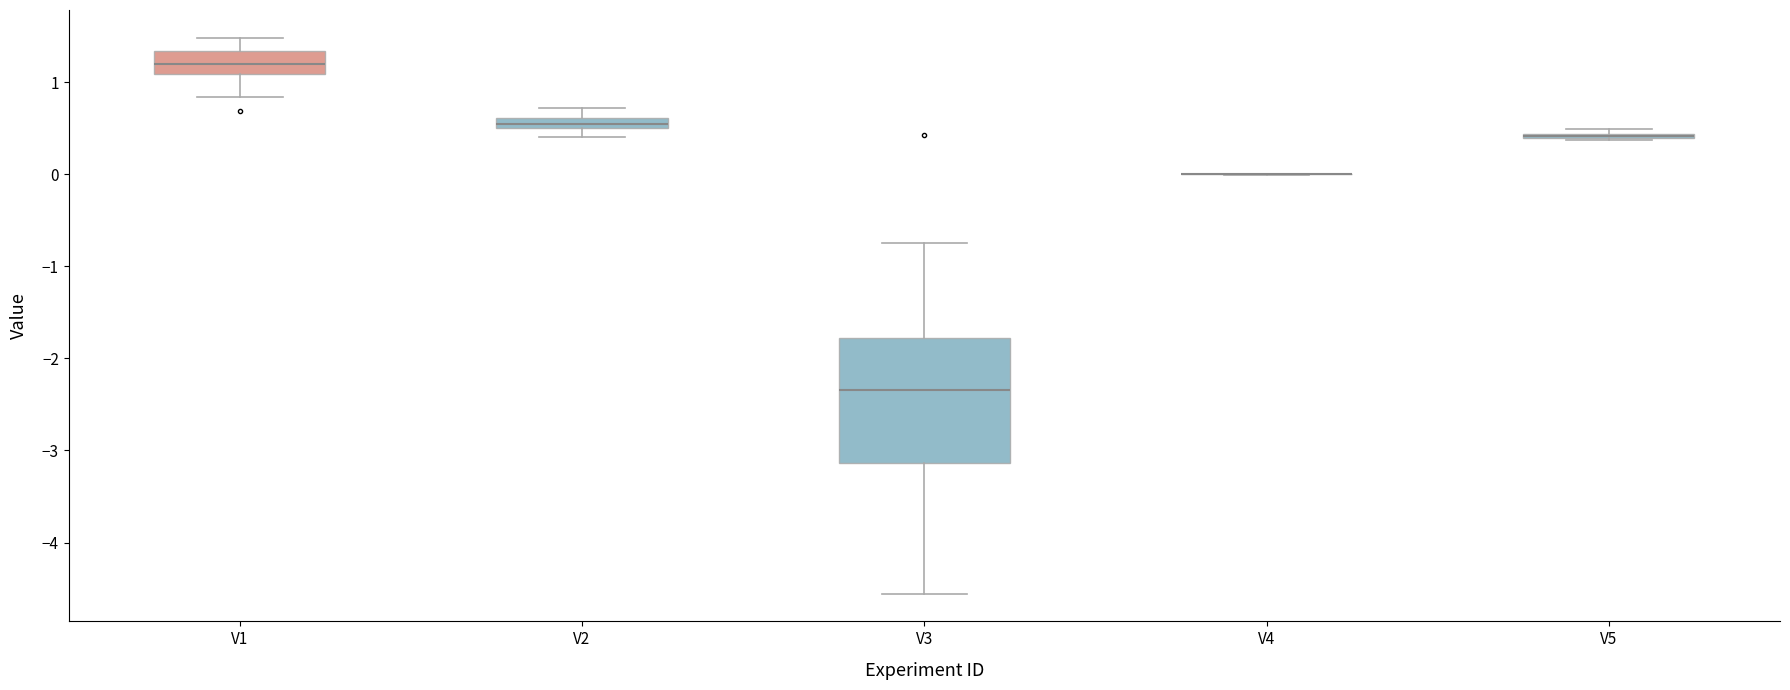

Comparing the boxes themselves (not the whiskers), which one is the tallest?

V3